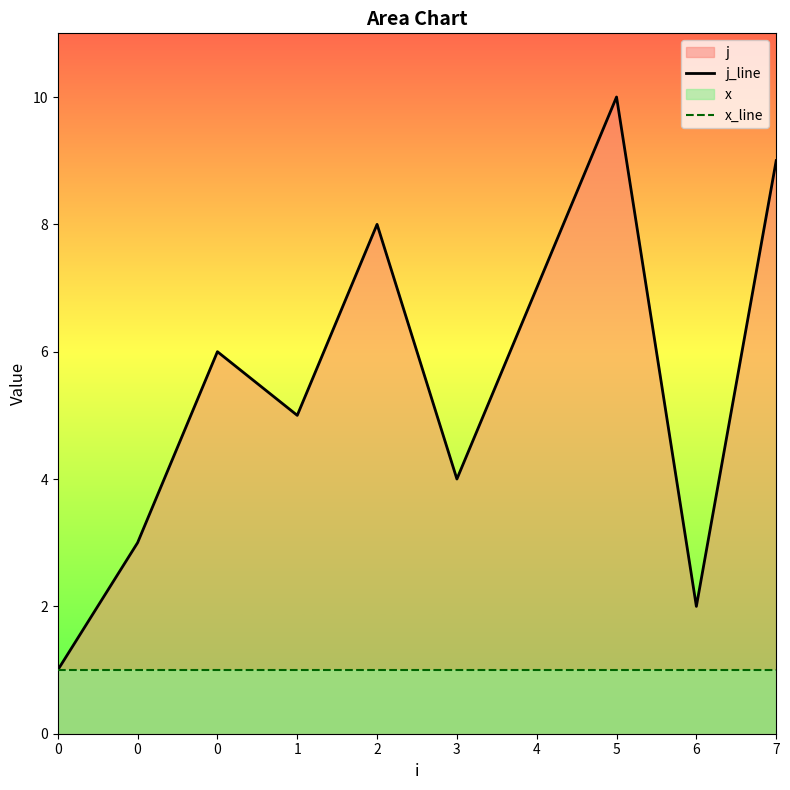

List the series in order of their overall mean, highest first.

j_line, x_line